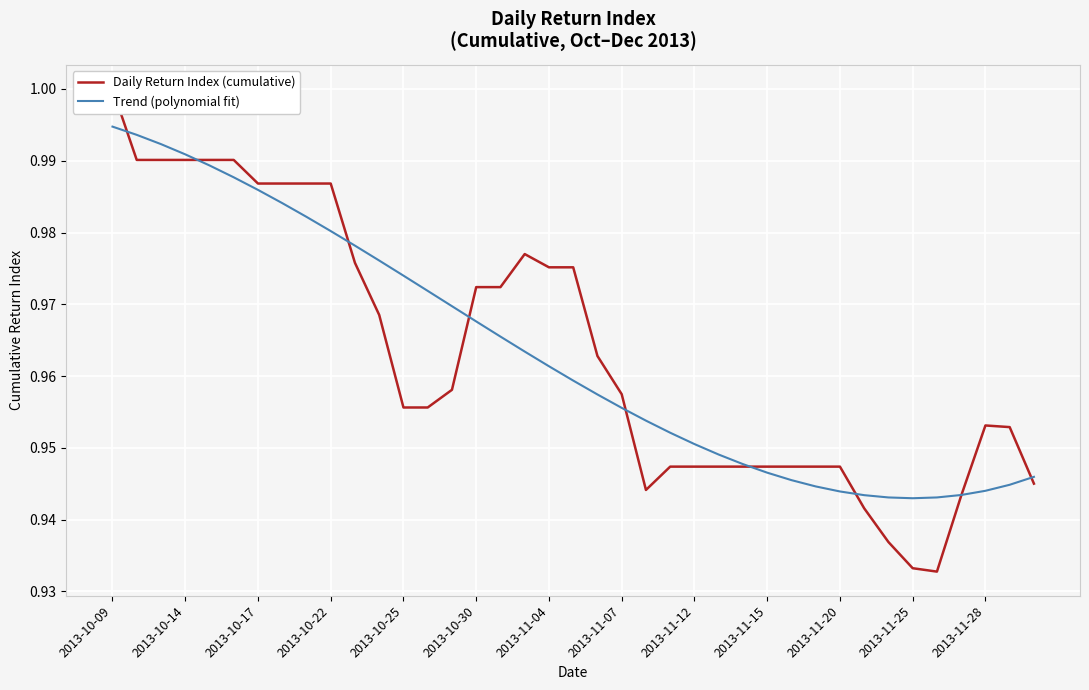

How many interior local peaks does the Daily Return Index (cumulative) series have?

2